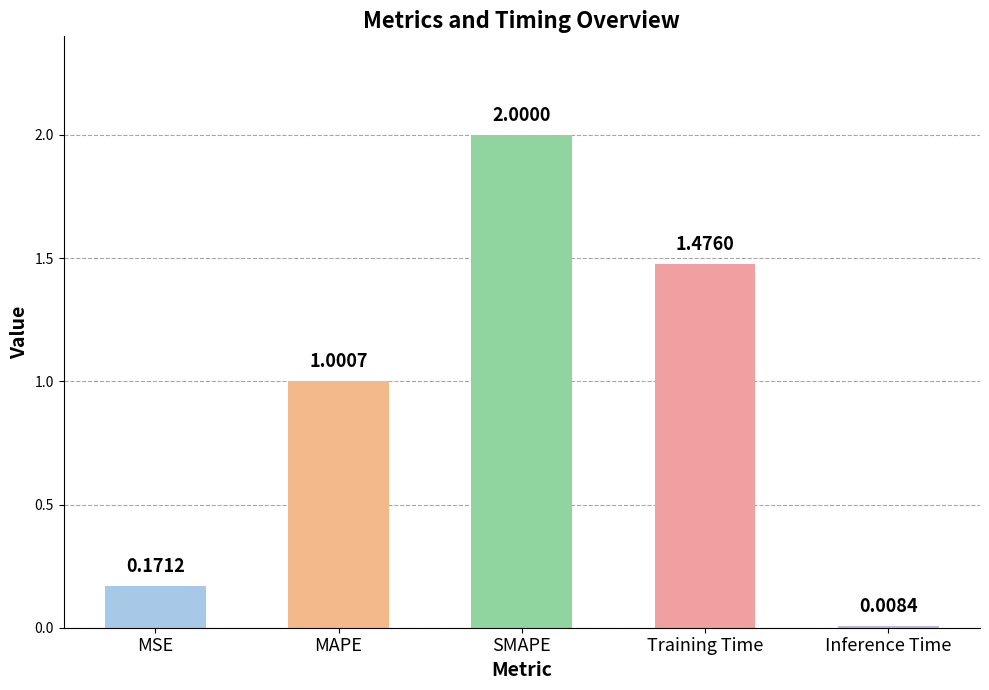

What is the average value?

0.9